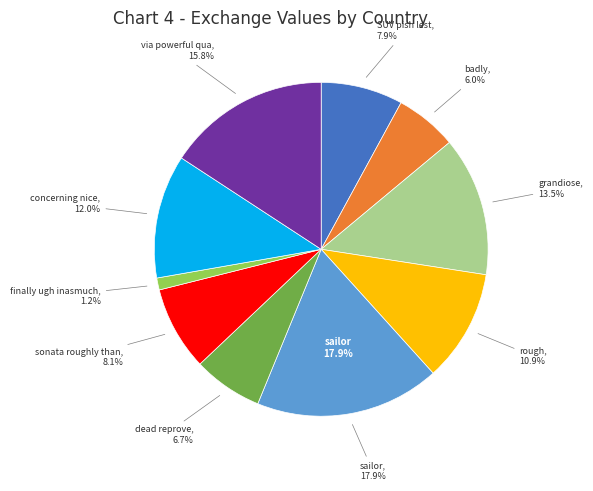

Is there any slice that represents more than half of the pie?

No